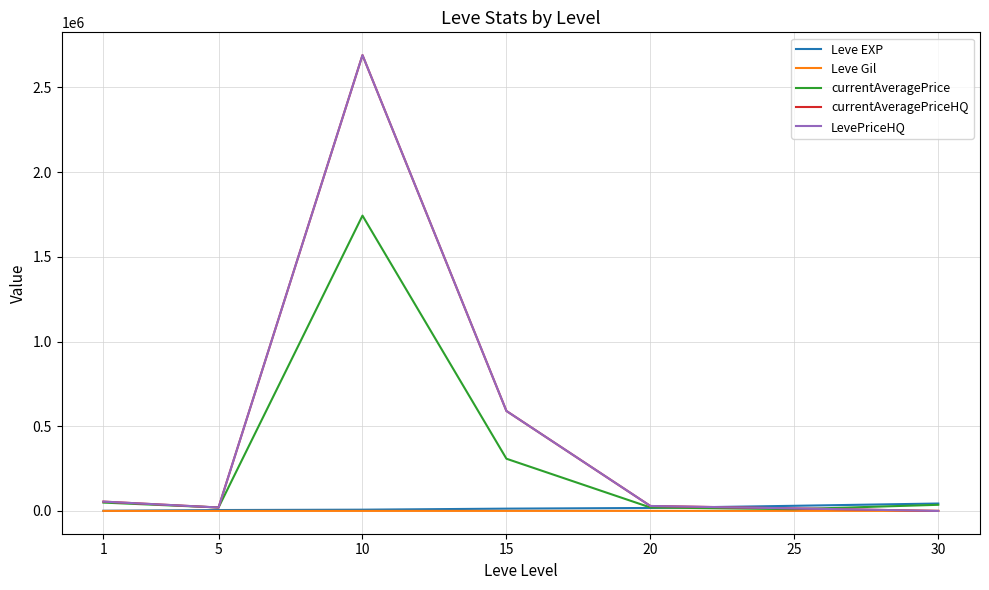

What is the spread (max minus min) of values at 25?

29972.7